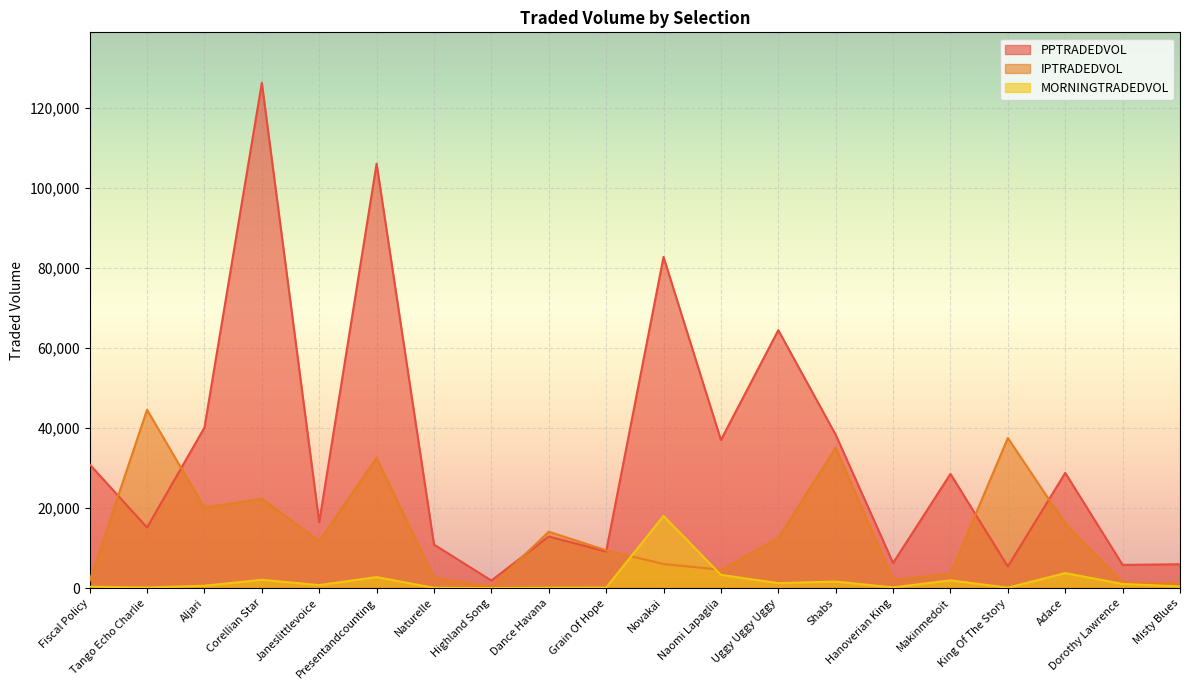

At which label does MORNINGTRADEDVOL first exceed 747?

Corellian Star